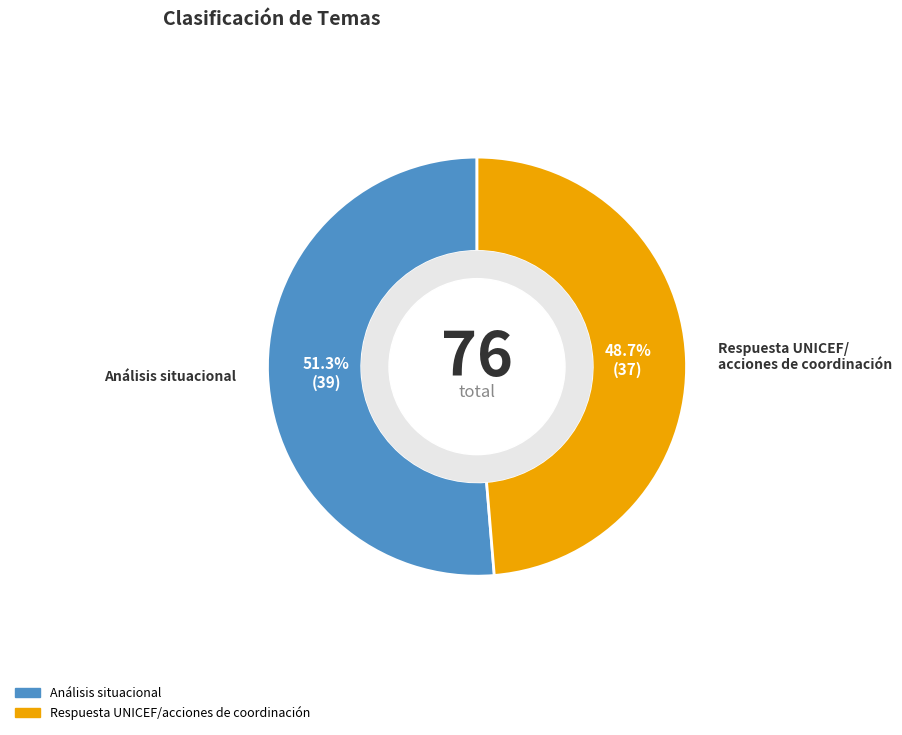

What is the largest slice in the pie chart?

Análisis situacional